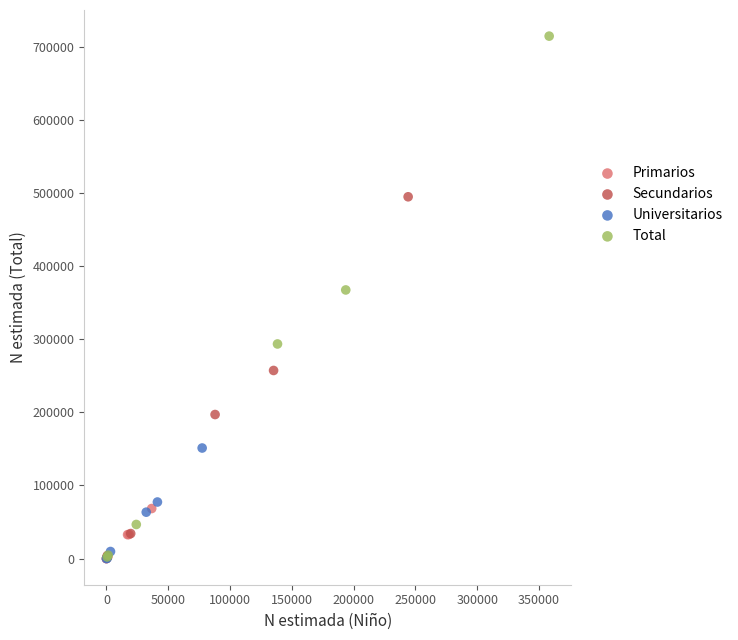

Which series has the widest spread of Y values?

Total